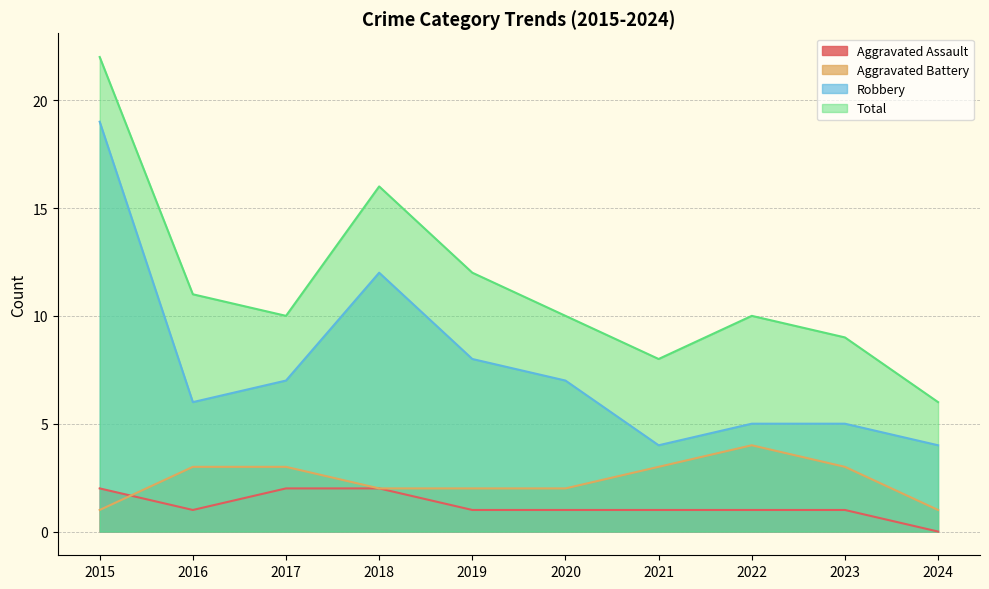

How many categories are shown in the chart?

10